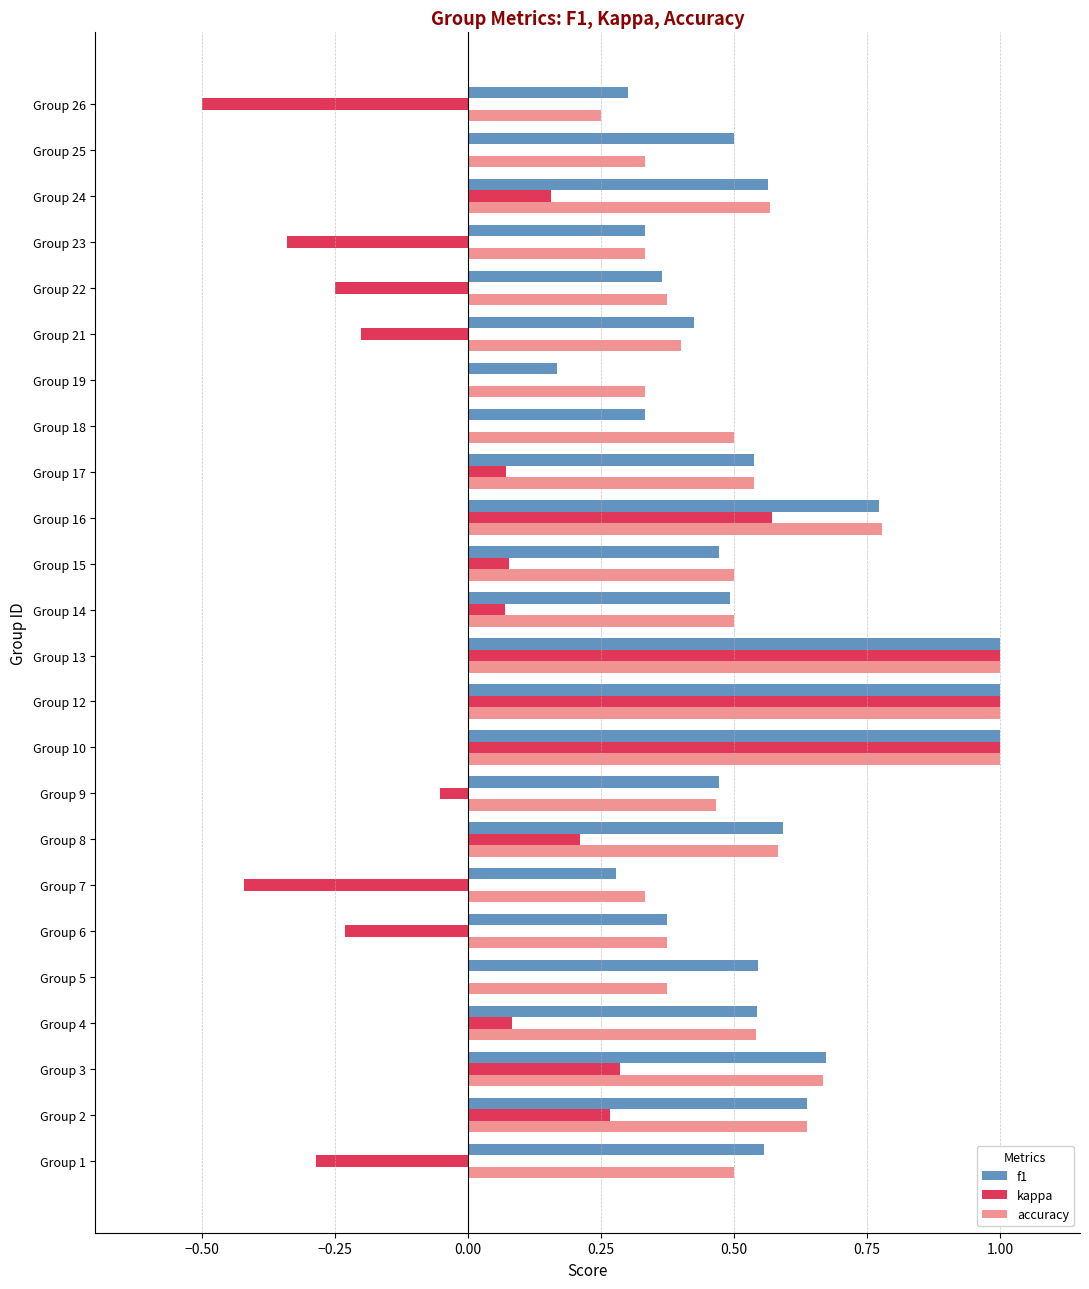

Which series changed the most between Group 3 and Group 19?

f1